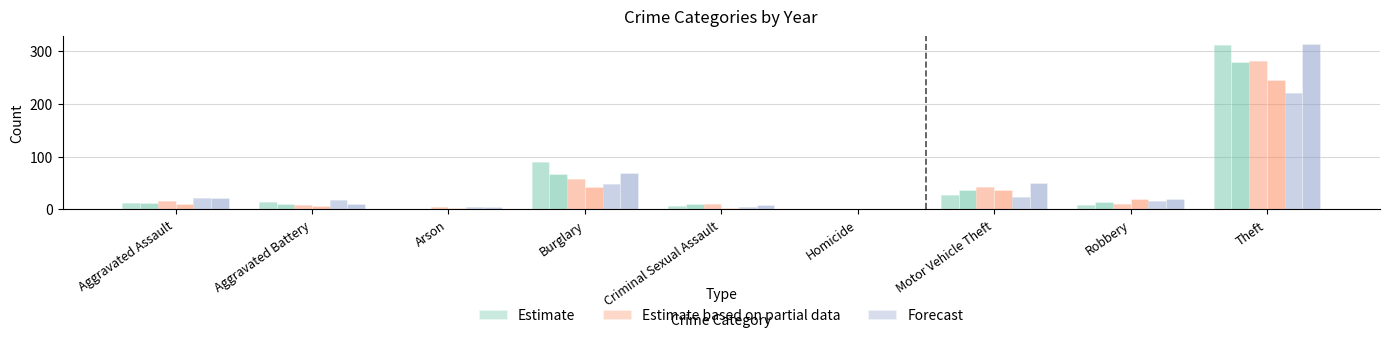

Where does the Estimate series first go above 12?

Aggravated Battery